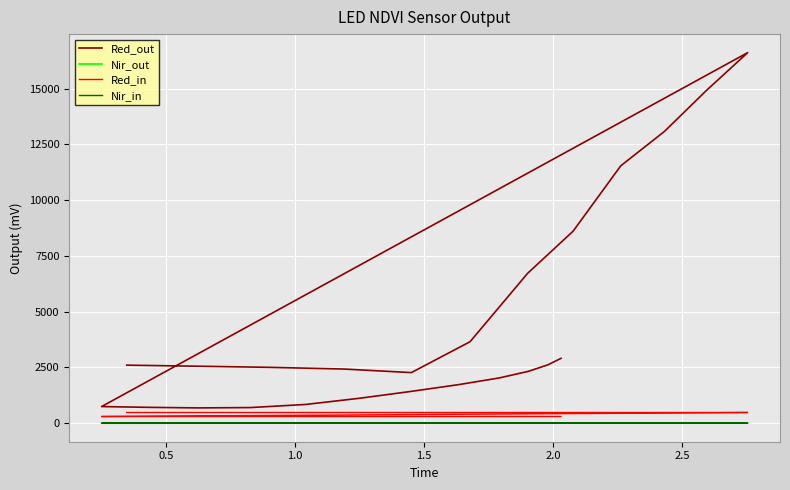

Is the value of Red_in at 13 greater than the value of Red_out at 18?

No